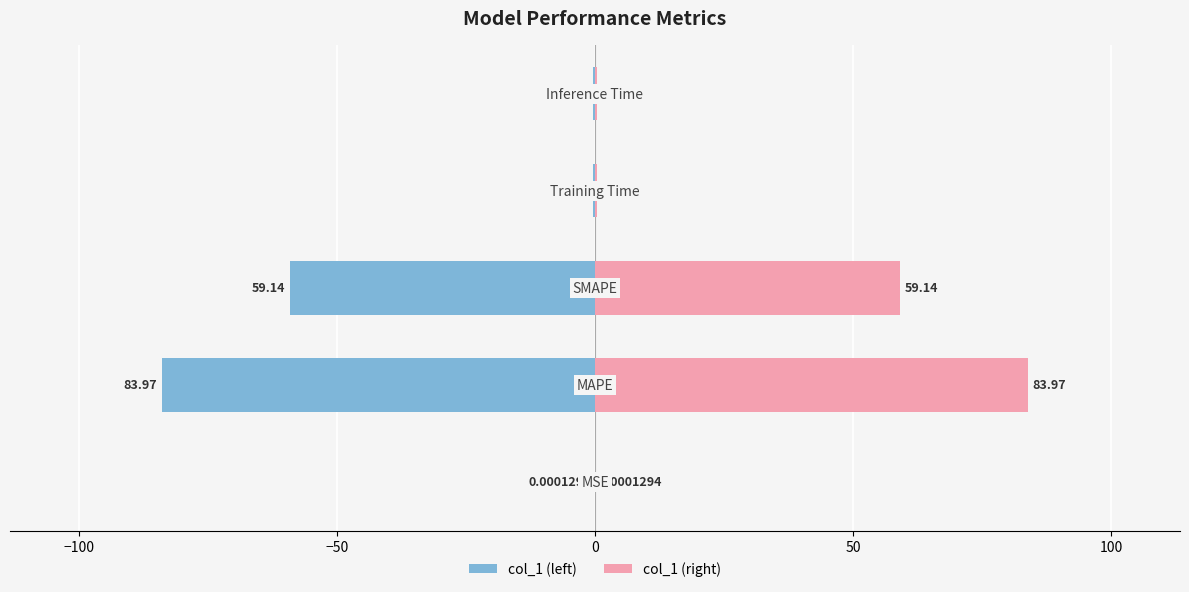

What is the approximate value of col_1 (left) at −50?

-59.1